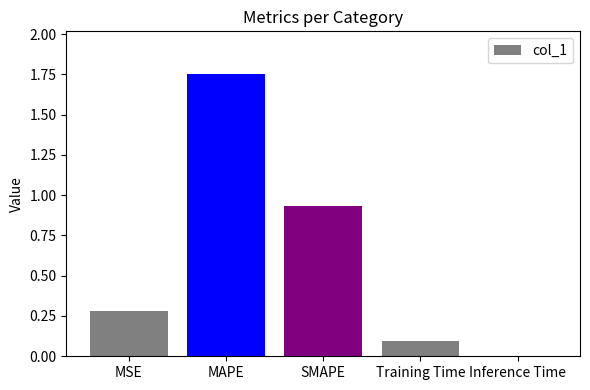

Are the bars grouped side by side (vs. stacked)?

No